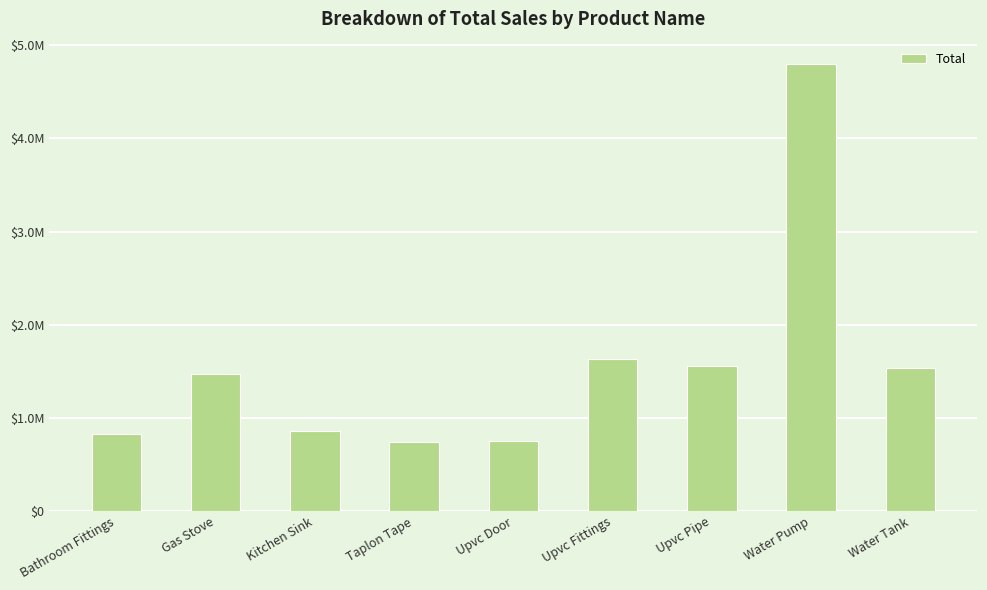

Is it true that the value at Water Pump is 1931613?

False